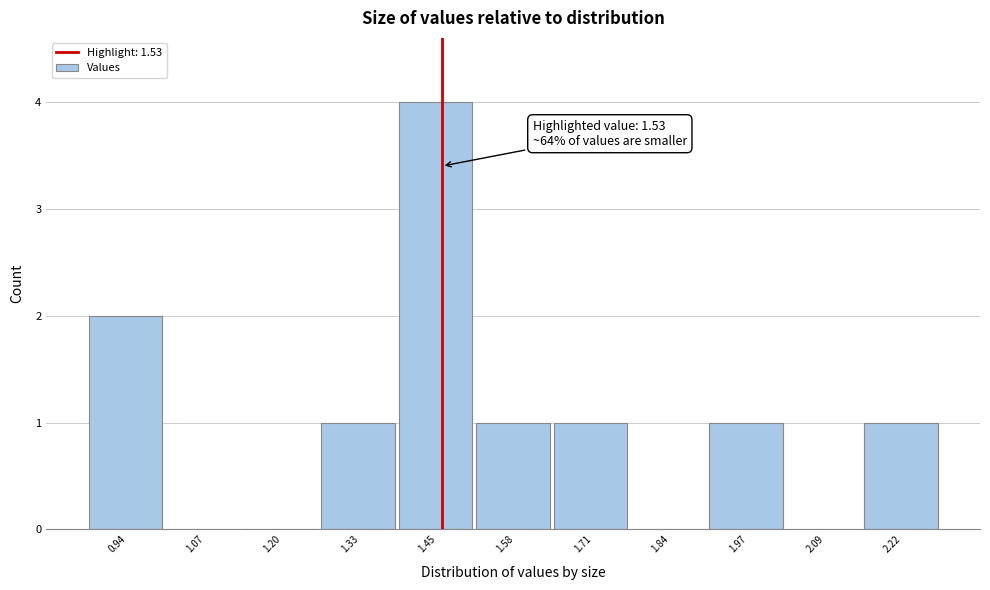

Reading left to right, what are all the values shown in this chart?

0.94=2	1.07=0	1.20=0	1.33=1	1.45=4	1.58=1	1.71=1	1.84=0	1.97=1	2.09=0	2.22=1